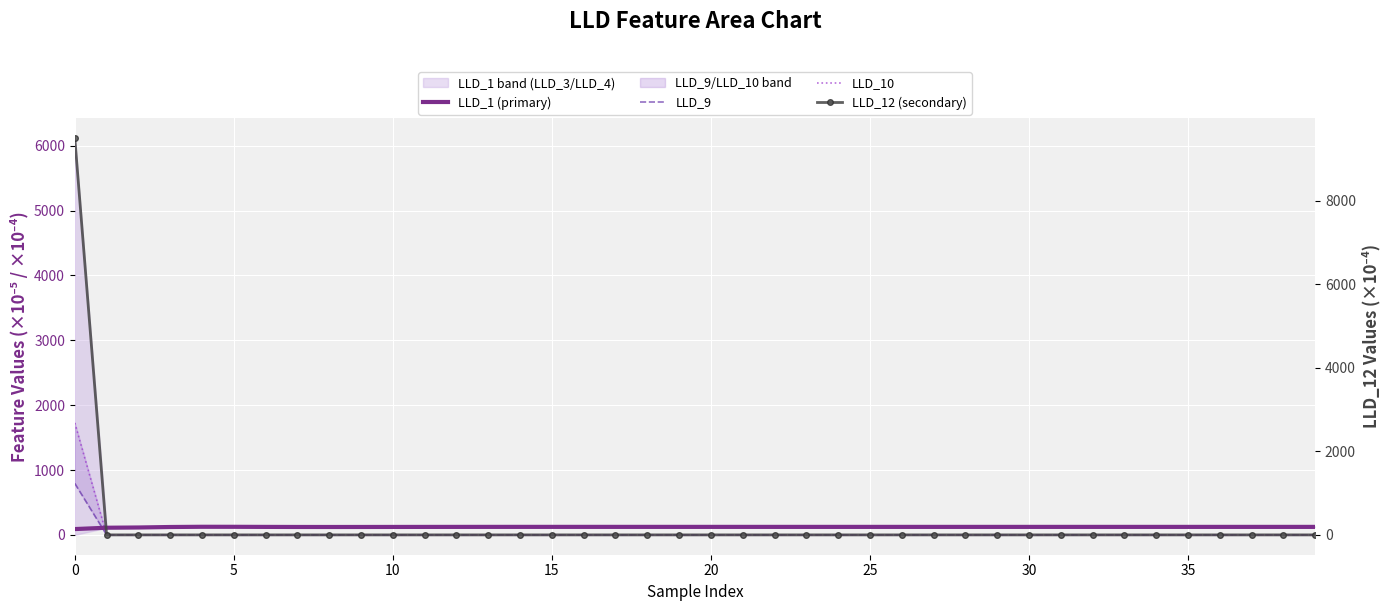

True or false: LLD_1 (primary) has a value of 123.4 at 19.

True